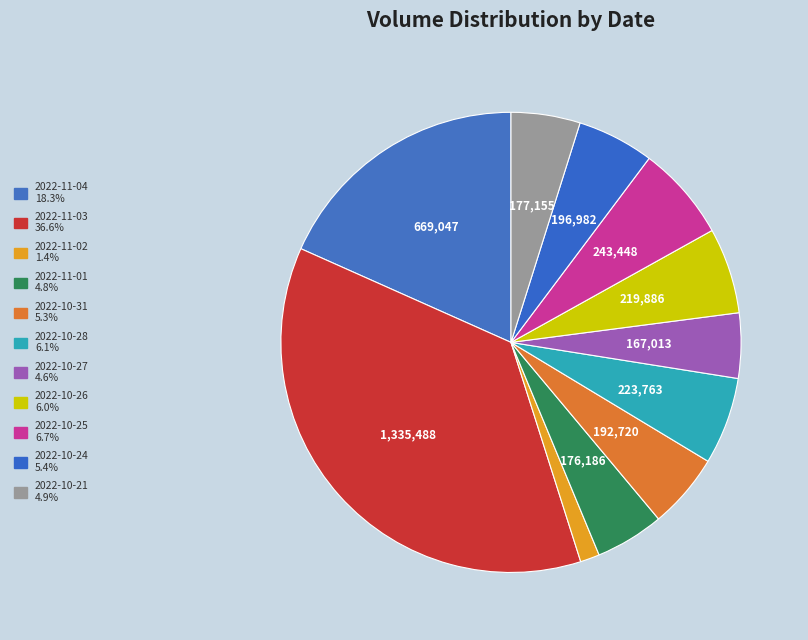

Count the number of slices in the pie.

11